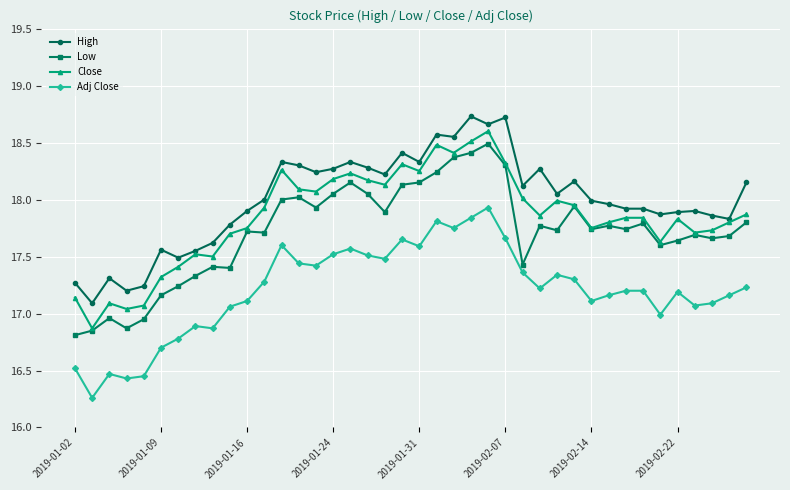

True or false: Adj Close has more than 2 points higher than both neighbors.

True